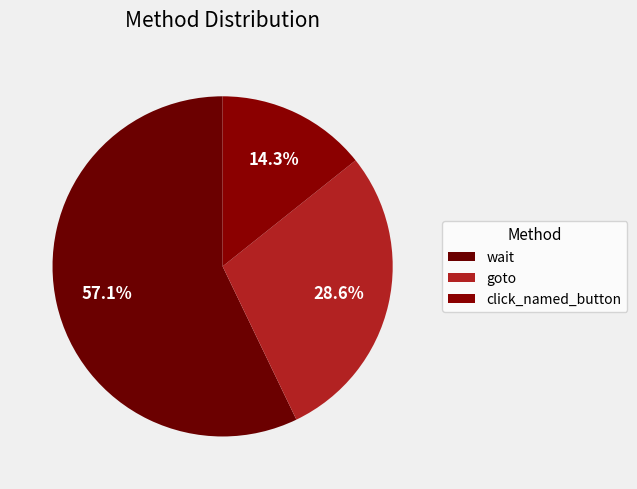

How many slices are in this pie chart?

3